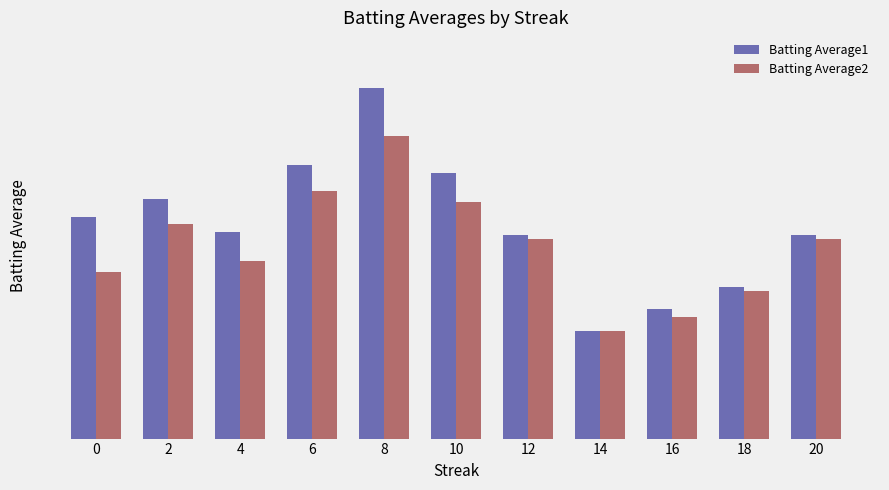

Which series has the largest range (max minus min)?

Batting Average1